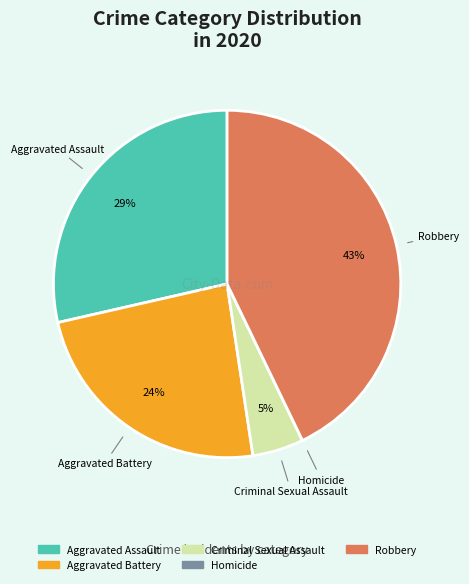

To the nearest percent, what is the average slice percentage?

20%